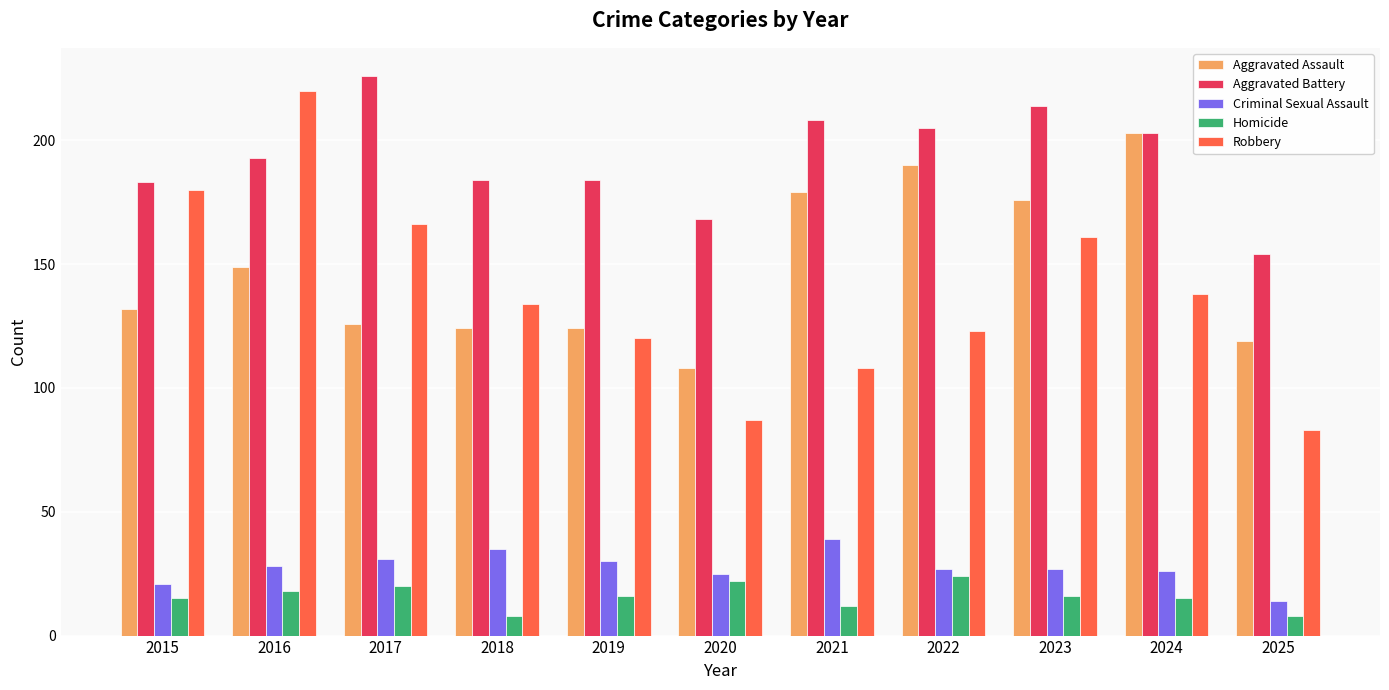

True or false: Robbery has a value of 128 at 2020.

False